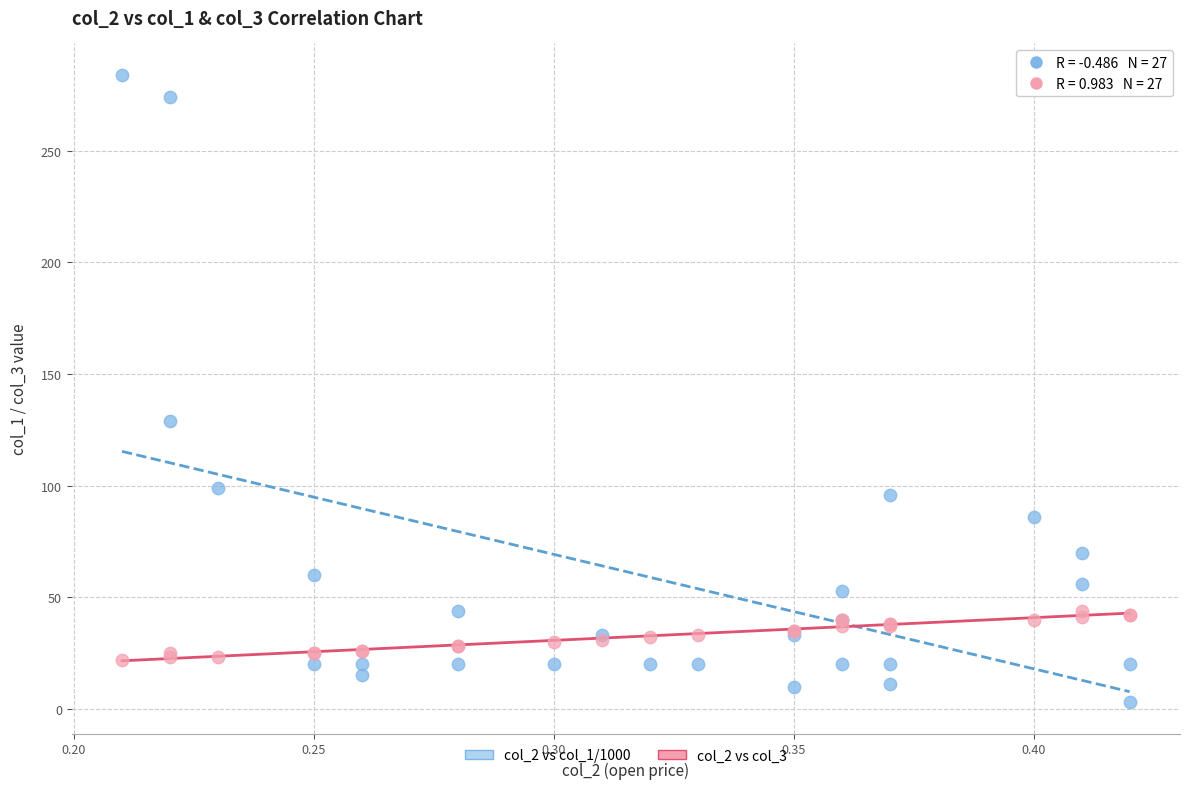

Which series reaches the maximum Y coordinate?

col_2 vs col_1/1000